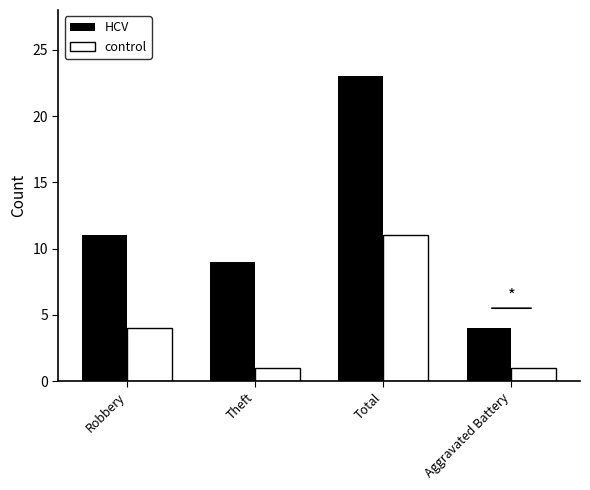

At which category does the chart reach its peak across all series?

Total